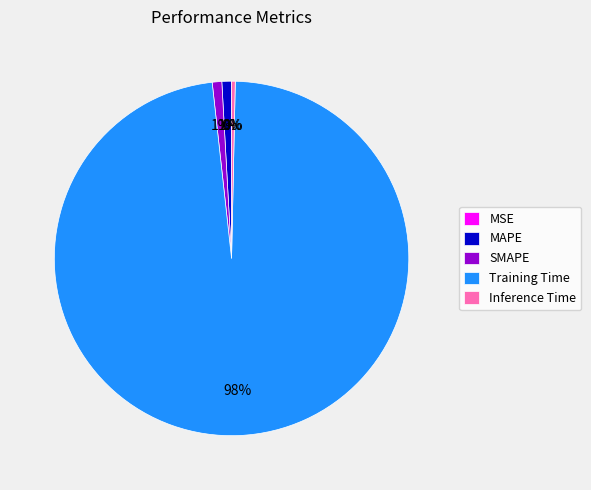

Combined, do SMAPE and Training Time account for over 50%?

Yes